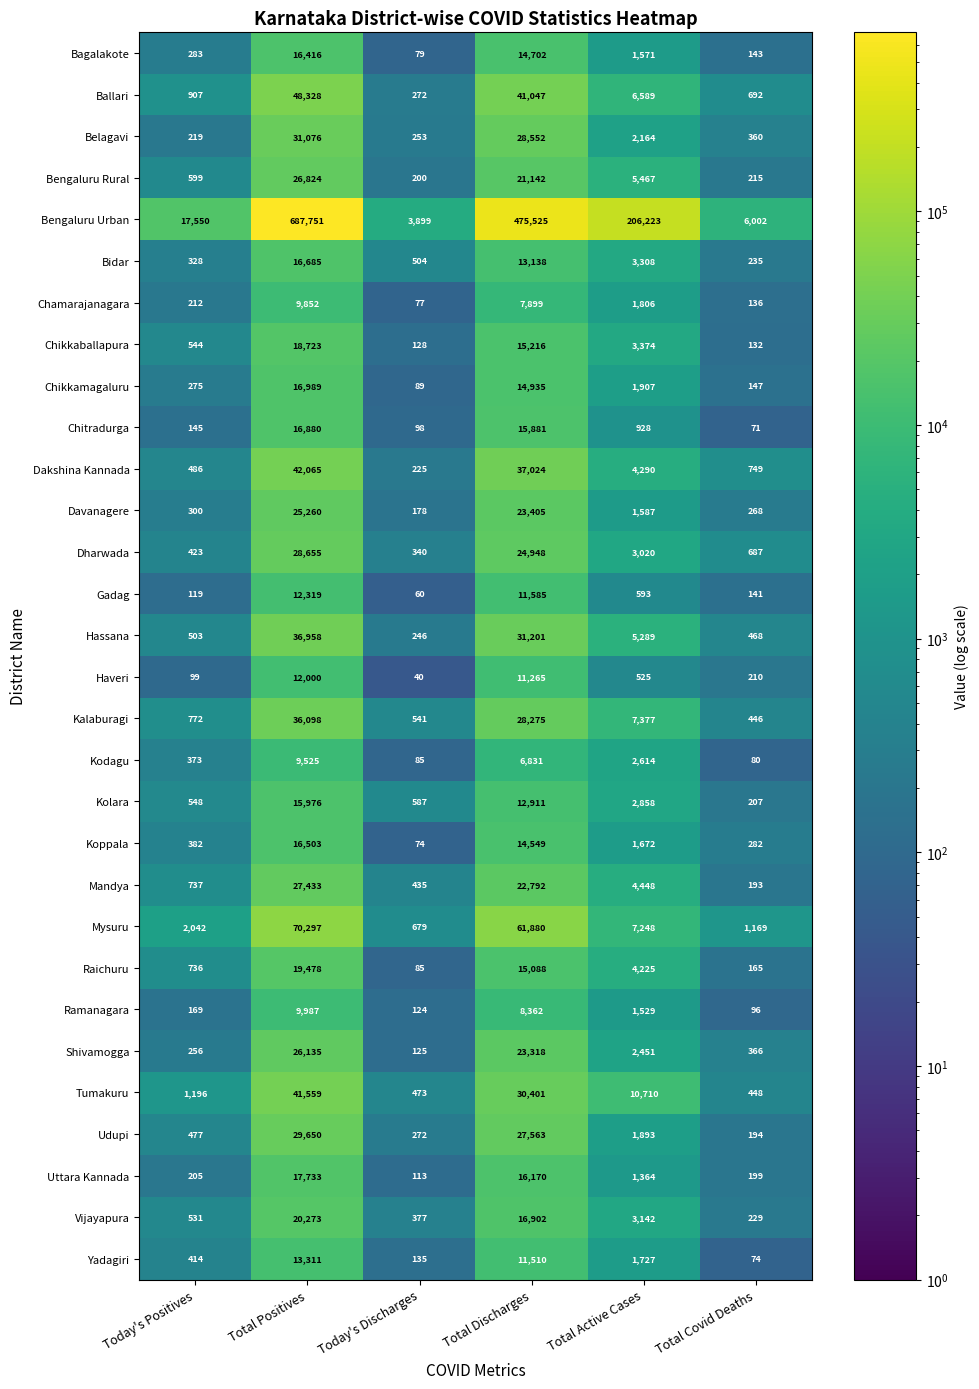

Where does the Kalaburagi series first go above 7377?

Total Positives